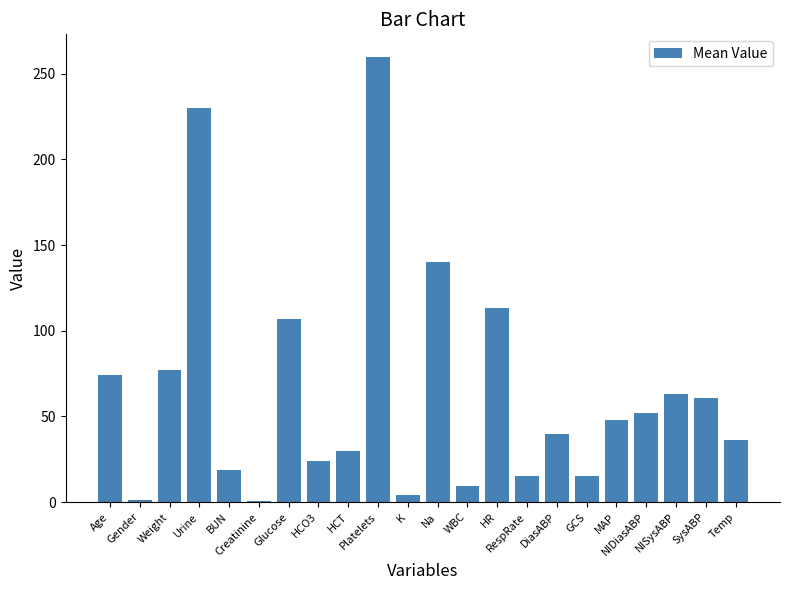

What is the difference between the maximum and second lowest values?

259.0